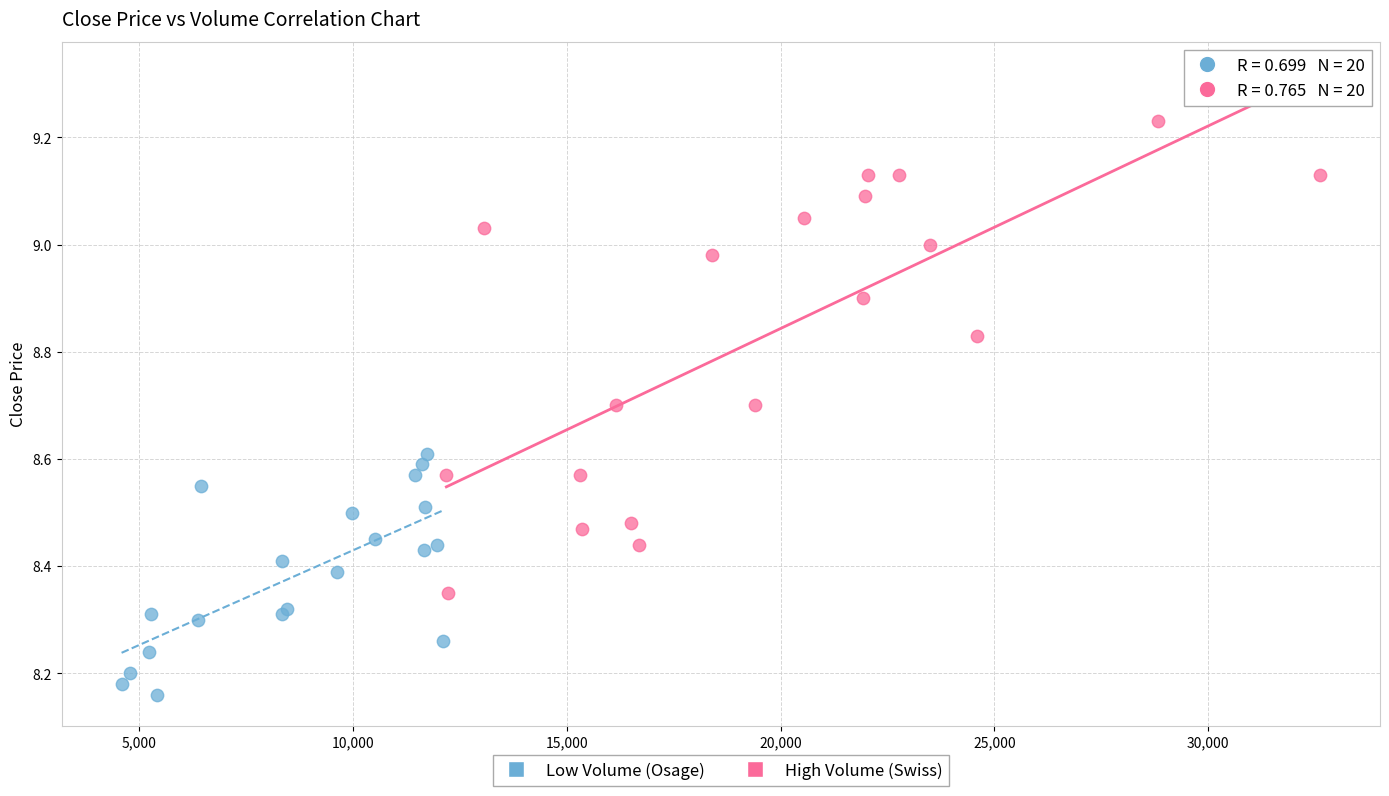

What are all the series names shown in the legend?

Low Volume (Osage), High Volume (Swiss)